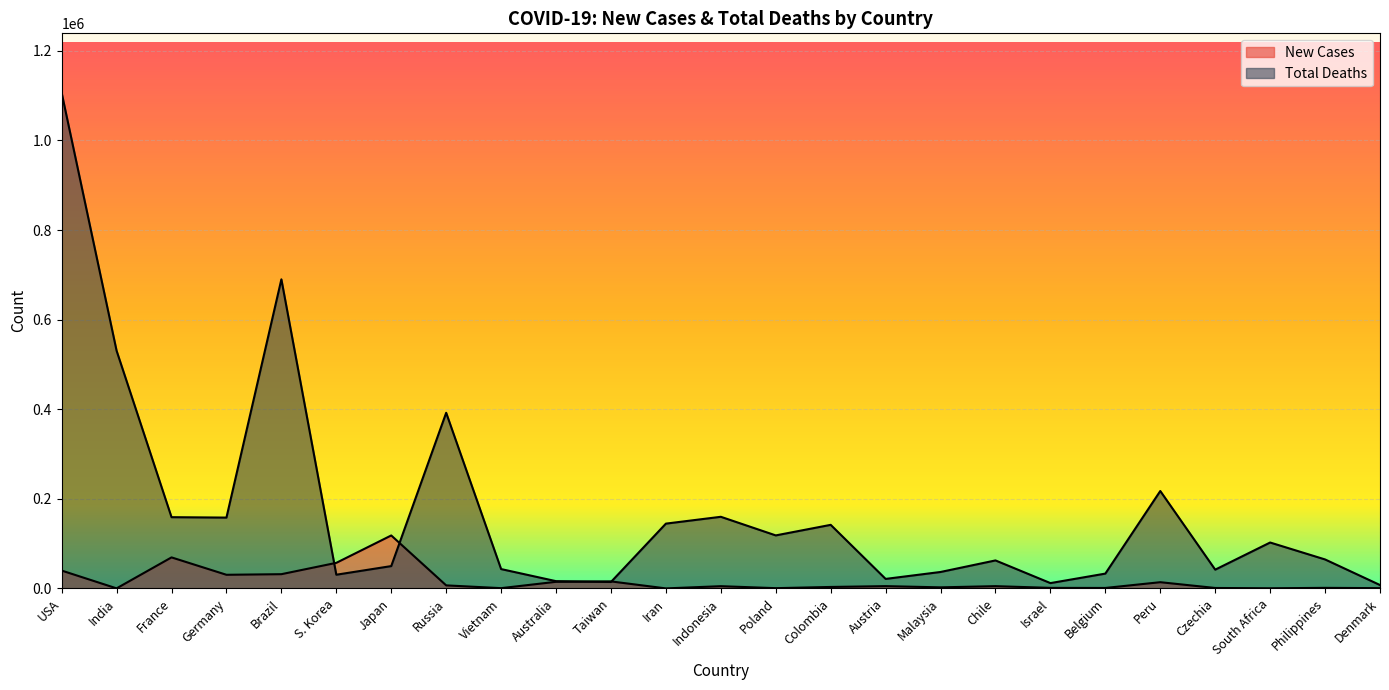

Which series has the widest spread of values?

Total Deaths